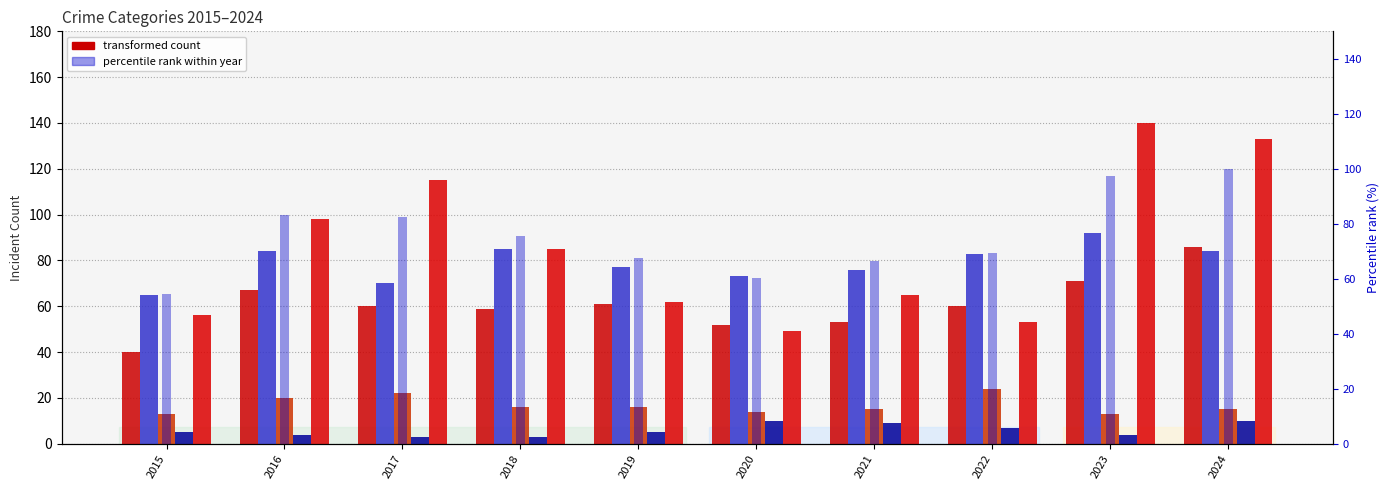

Reading left to right, transcribe all the data shown in this chart.

Aggravated Assault: 40.0	67.0	60.0	59.0	61.0	52.0	53.0	60.0	71.0	86.0
Aggravated Battery: 65.0	84.0	70.0	85.0	77.0	73.0	76.0	83.0	92.0	84.0
Criminal Sexual Assault: 13.0	20.0	22.0	16.0	16.0	14.0	15.0	24.0	13.0	15.0
Homicide: 5.0	4.0	3.0	3.0	5.0	10.0	9.0	7.0	4.0	10.0
Robbery: 56.0	98.0	115.0	85.0	62.0	49.0	65.0	53.0	140.0	133.0
percentile rank within year: 54.6	83.2	82.3	75.6	67.4	60.4	66.5	69.2	97.6	100.0